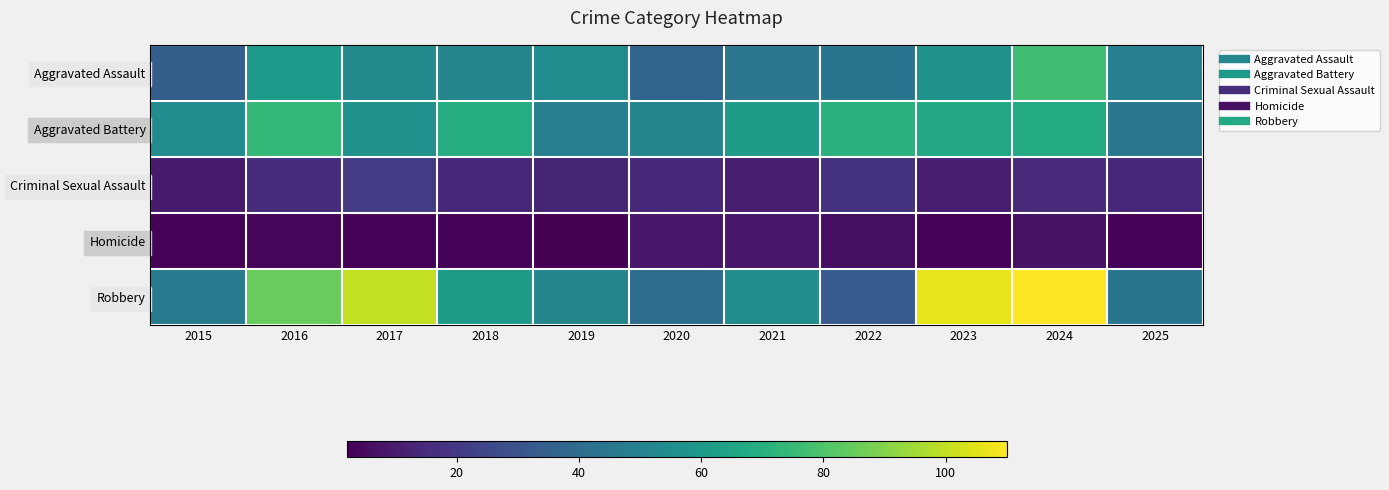

At 2024, list the series in order from smallest to largest.

Homicide, Criminal Sexual Assault, Aggravated Battery, Aggravated Assault, Robbery